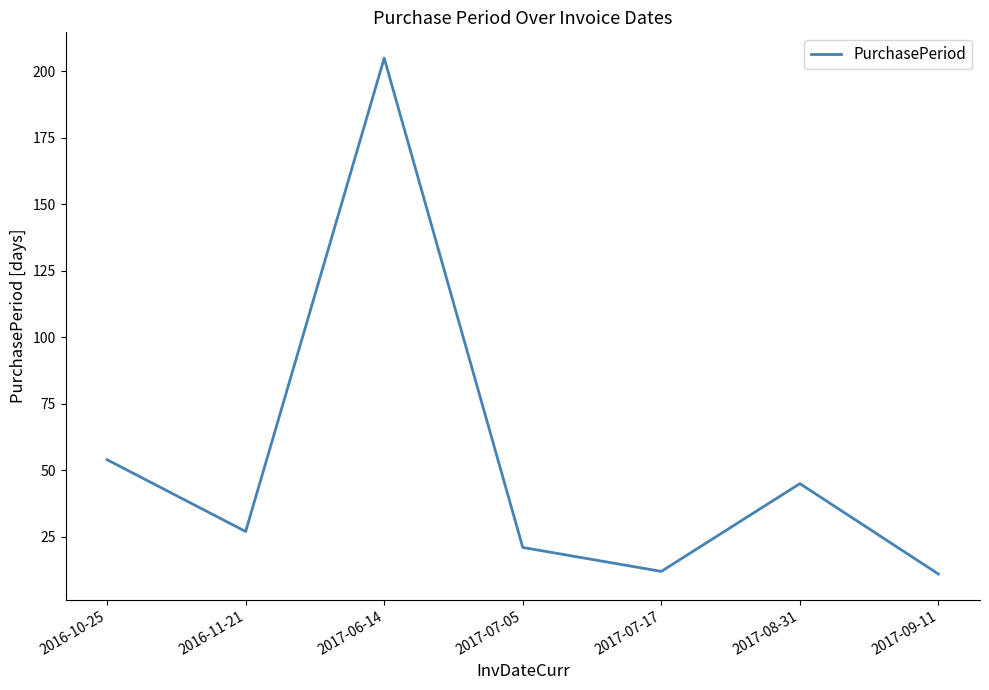

Count the number of data series in this chart.

1